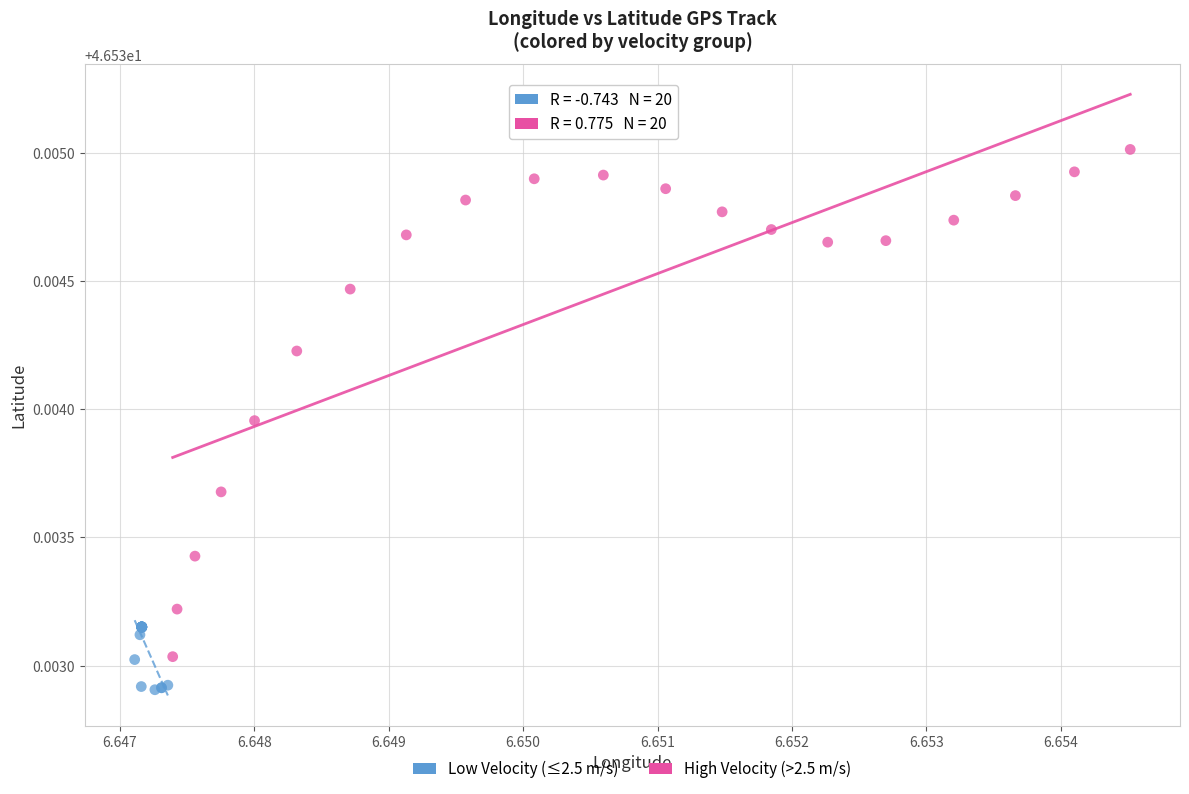

Which series has the largest Y range (max minus min)?

High Velocity (>2.5 m/s)